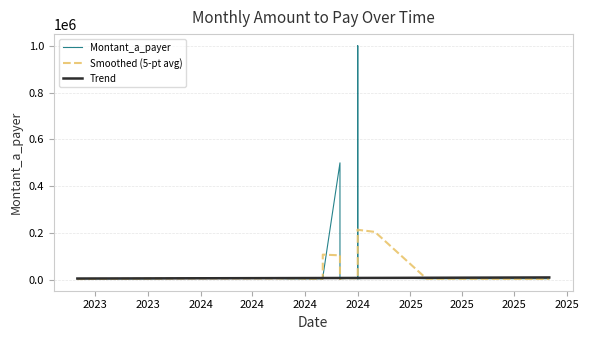

How many points are lower than both their immediate neighbors (excluding endpoints)?

5